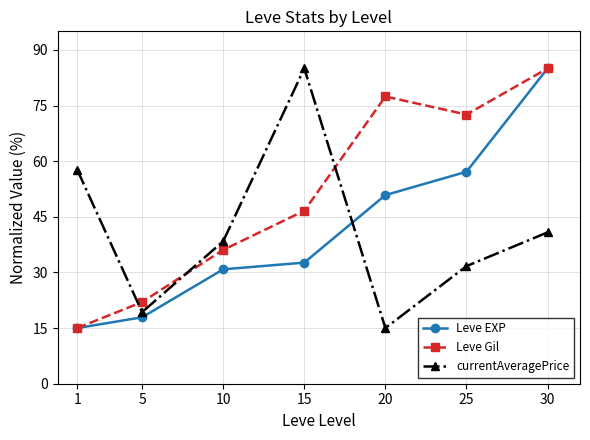

What is the minimum value shown in the chart?

15.0